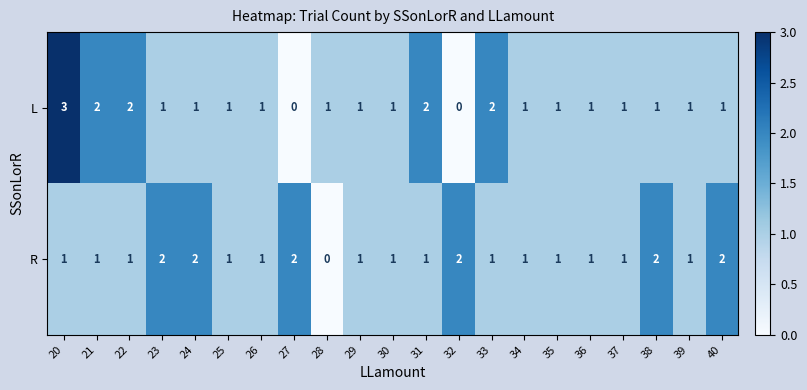

What is the total value across all series at 39?

2